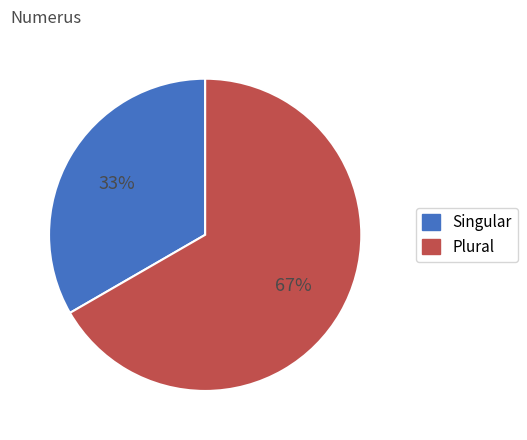

To the nearest percent, what is the combined percentage of Singular and Plural?

100%